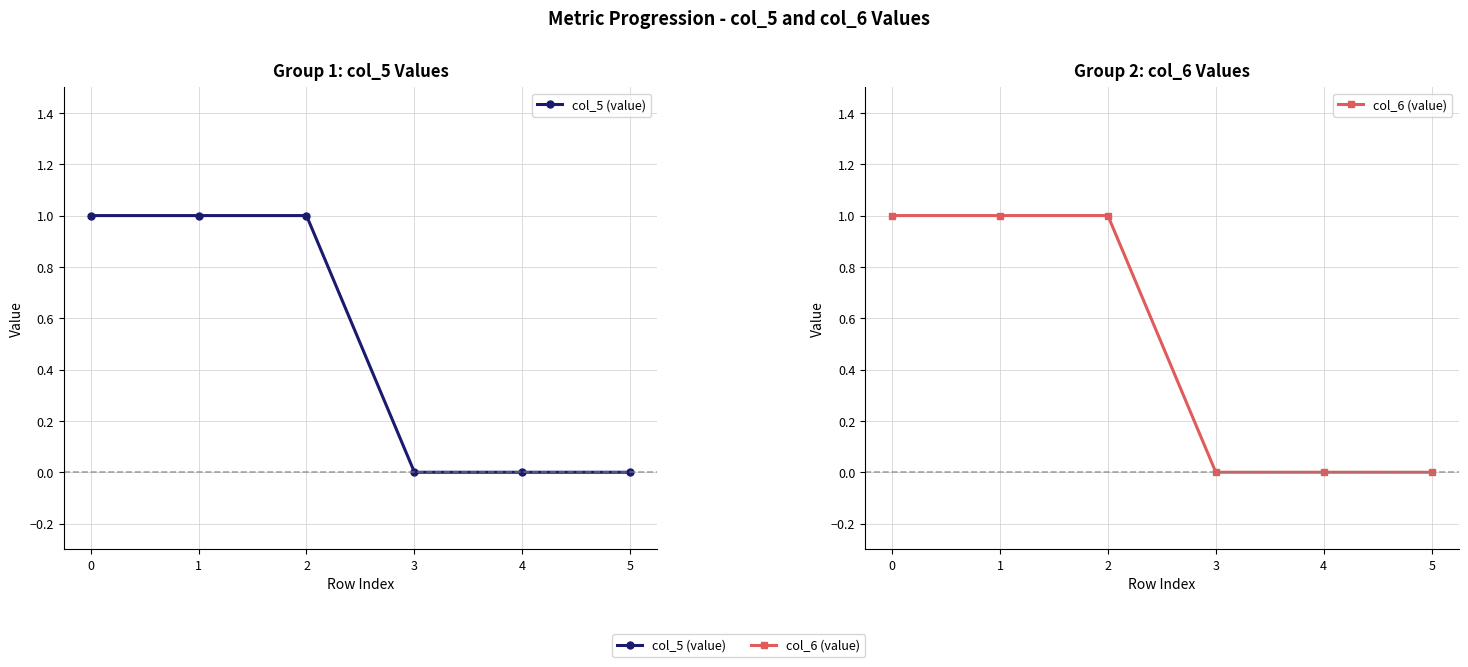

Reading left to right, what are all the values shown in this chart?

col_5 (value): 1	1	1	0	0	0
col_6 (value): 1	1	1	0	0	0